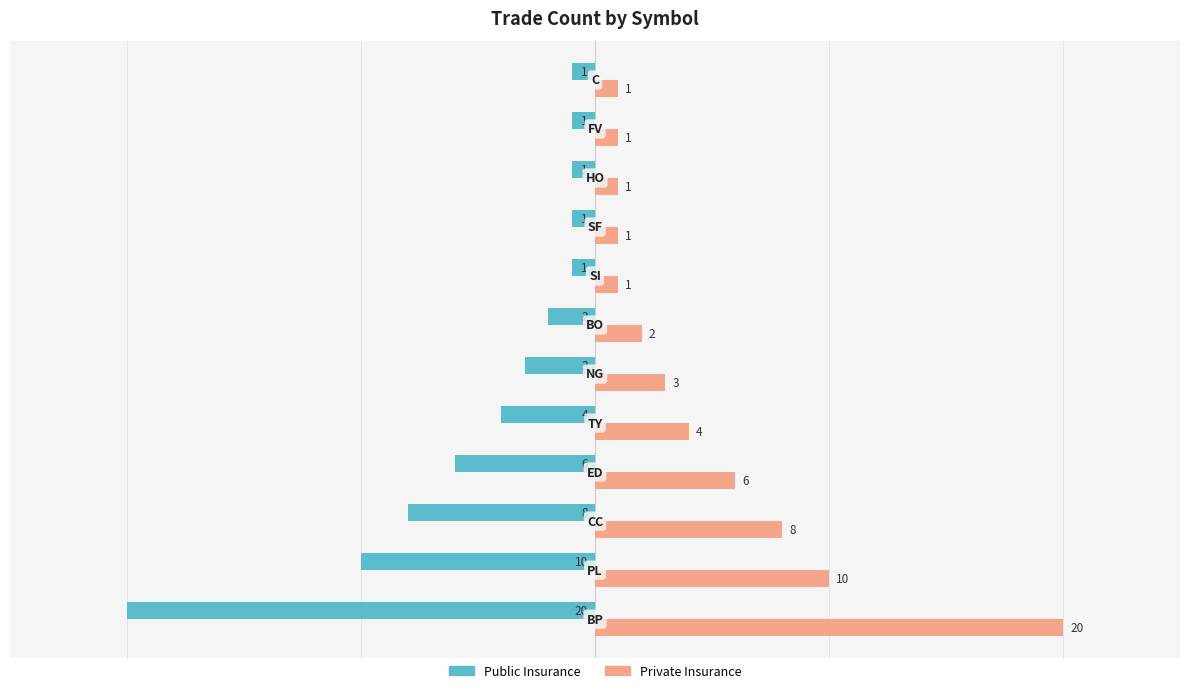

How many data points in Public Insurance are above -2?

5